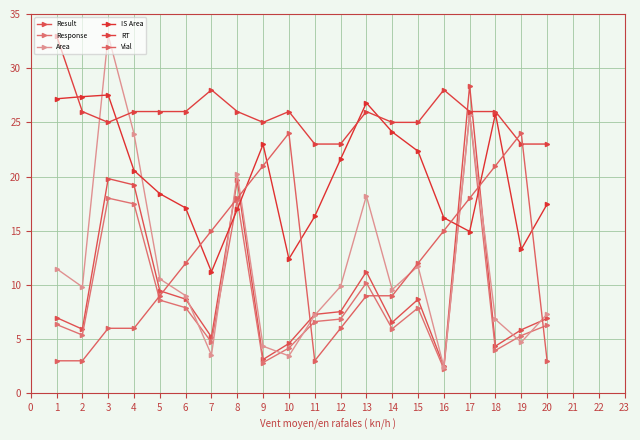

What is the average value of the Result series?

9.6